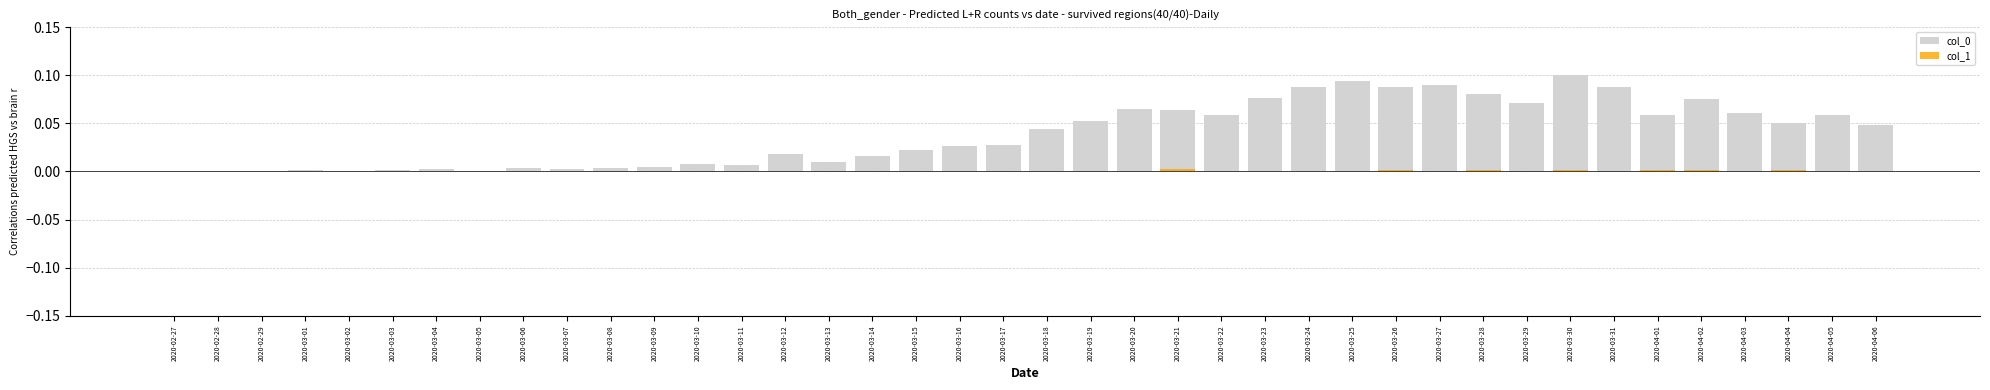

The value of col_0 at 2020-02-28 is -0.0. True or false?

False